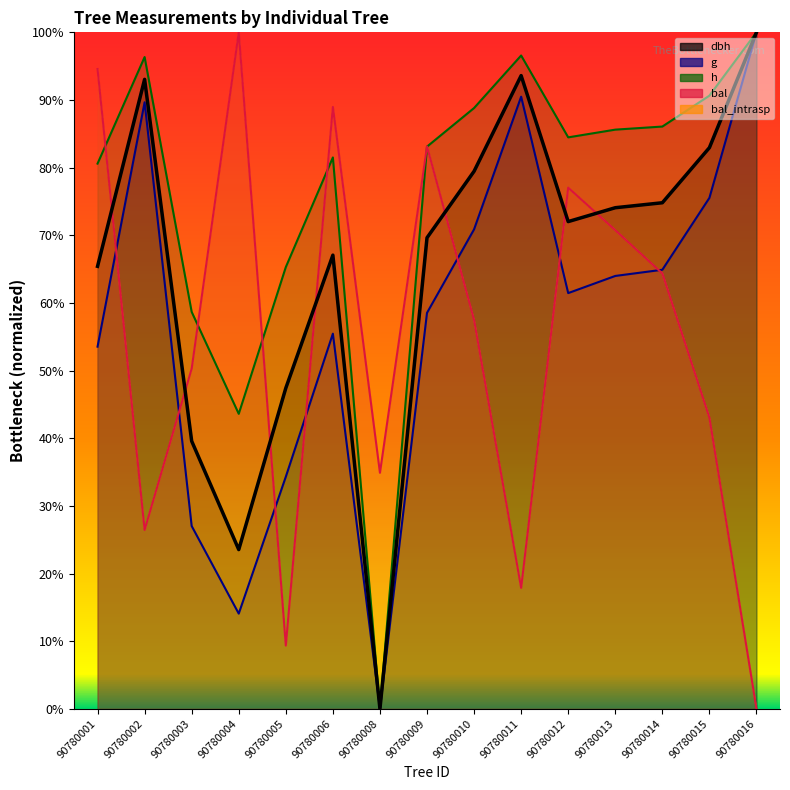

How many lines are shown in the chart?

5